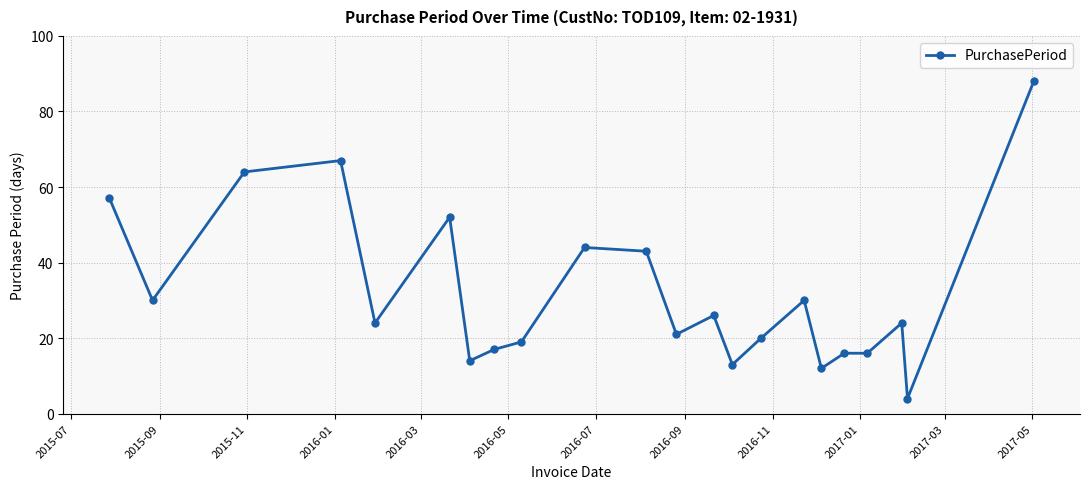

How many lines are shown in the chart?

1